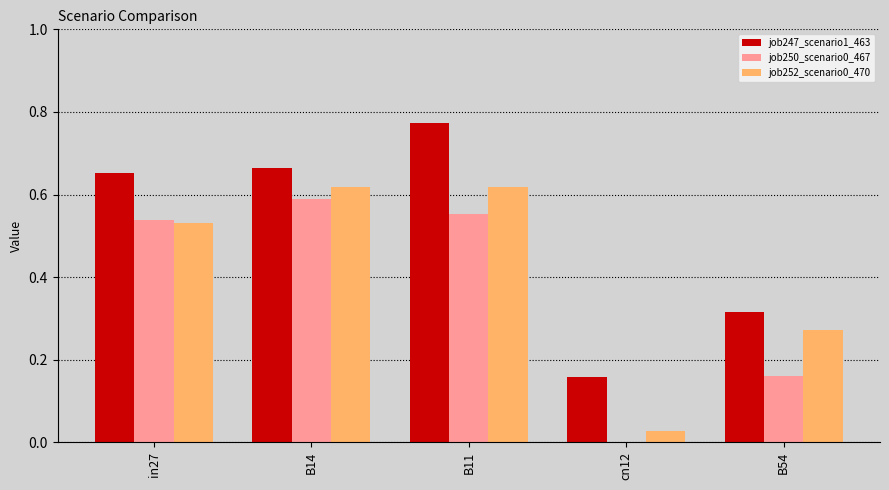

What is the sum of the job247_scenario1_463 values at B11 and in27?

1.4